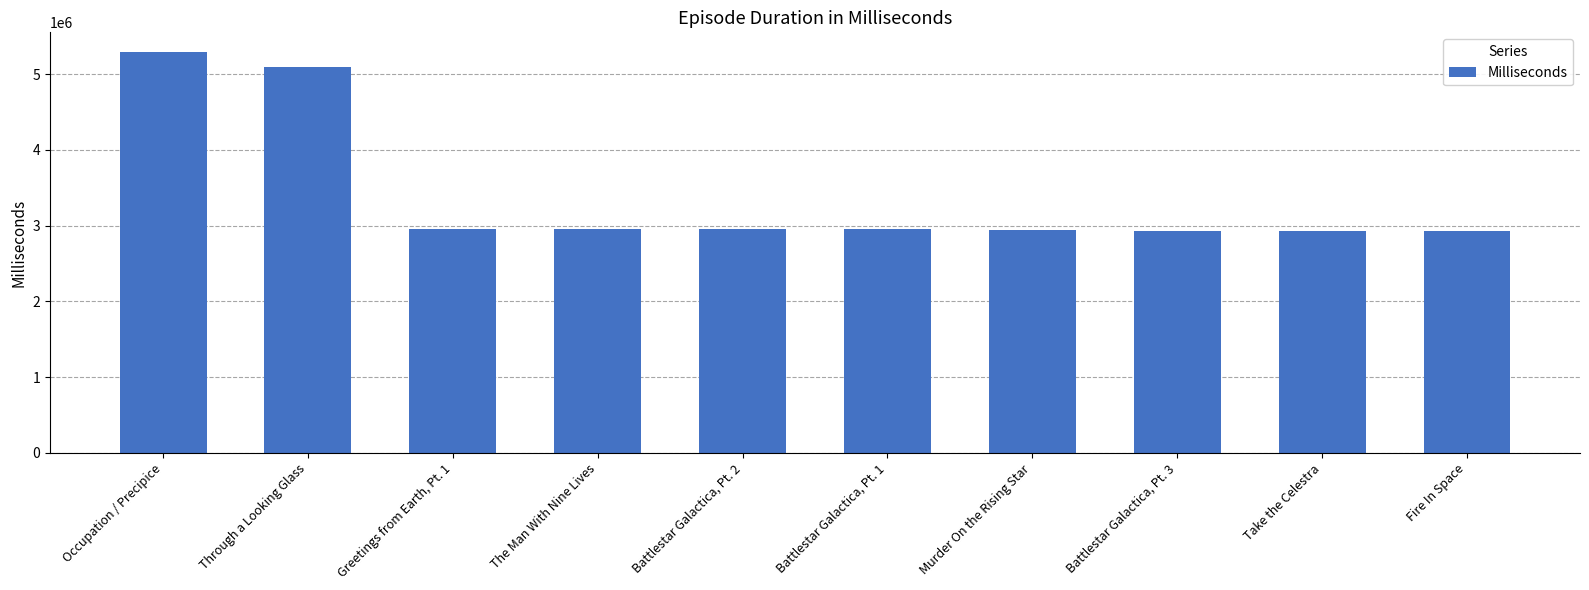

Approximately how many times larger is the value at The Man With Nine Lives compared to Battlestar Galactica, Pt. 2?

1.0